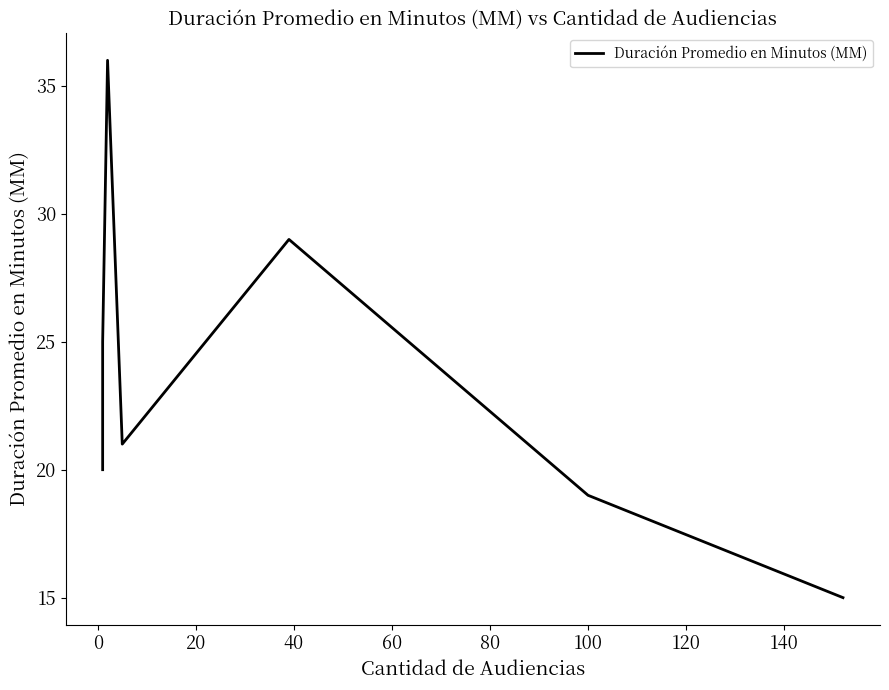

How many lines are shown in the chart?

1